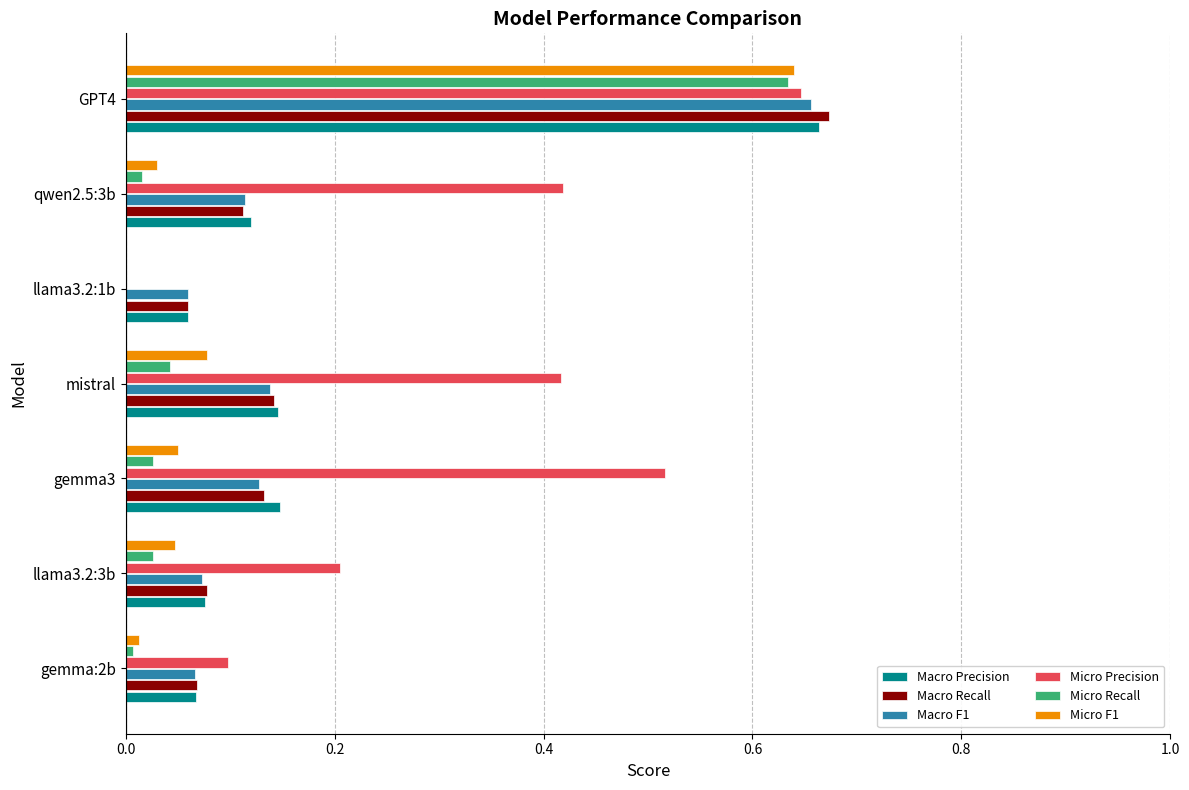

What is the total value across all series at mistral?

1.0